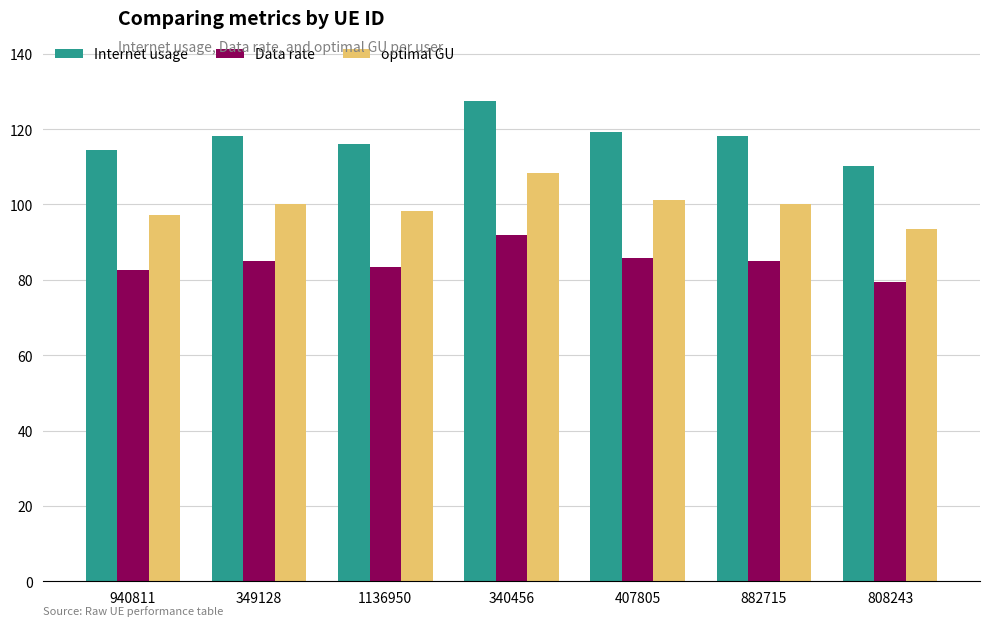

True or false: Data rate has a value of 47.2 at 882715.

False